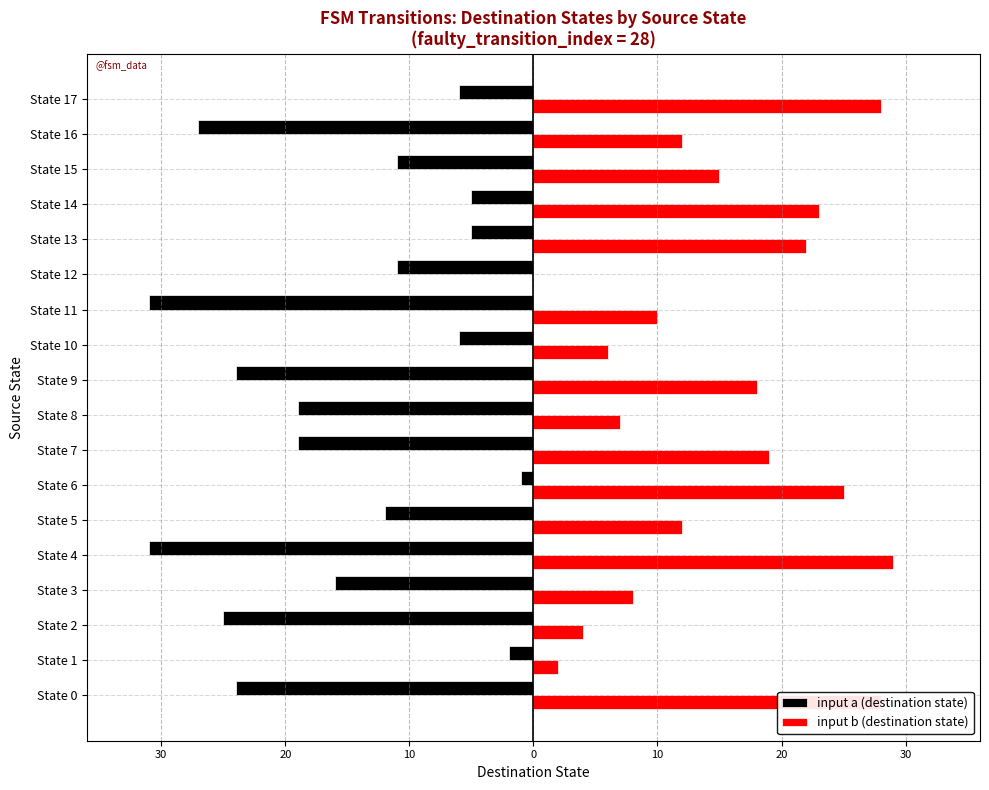

What are all the series names shown in the legend?

input a (destination state), input b (destination state)